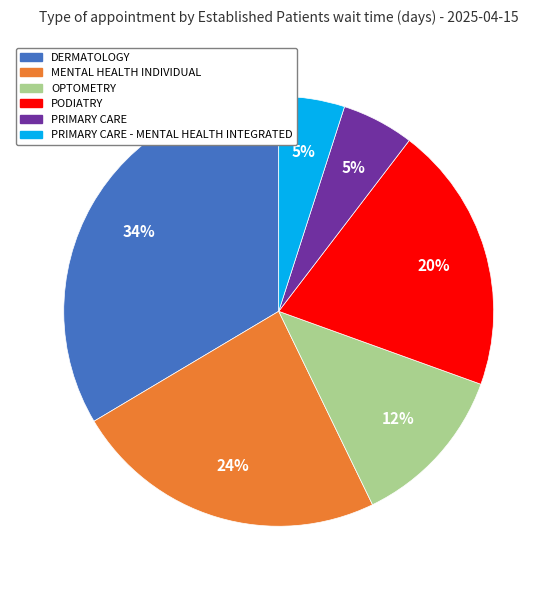

Is there a majority slice in this chart?

No